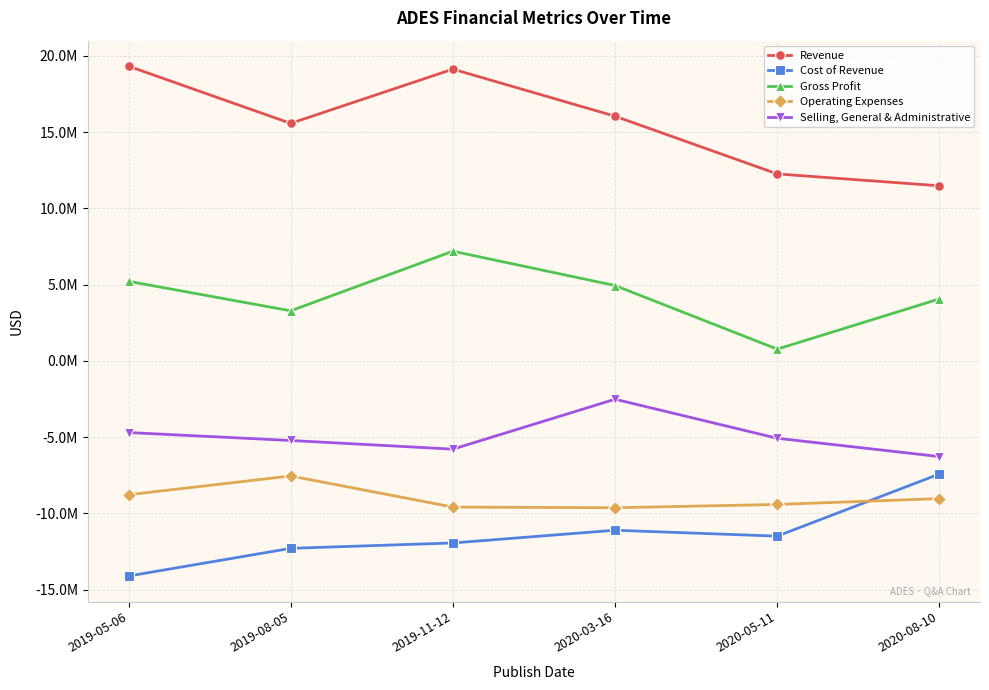

What is the spread (max minus min) of values at 2020-03-16?

27151000